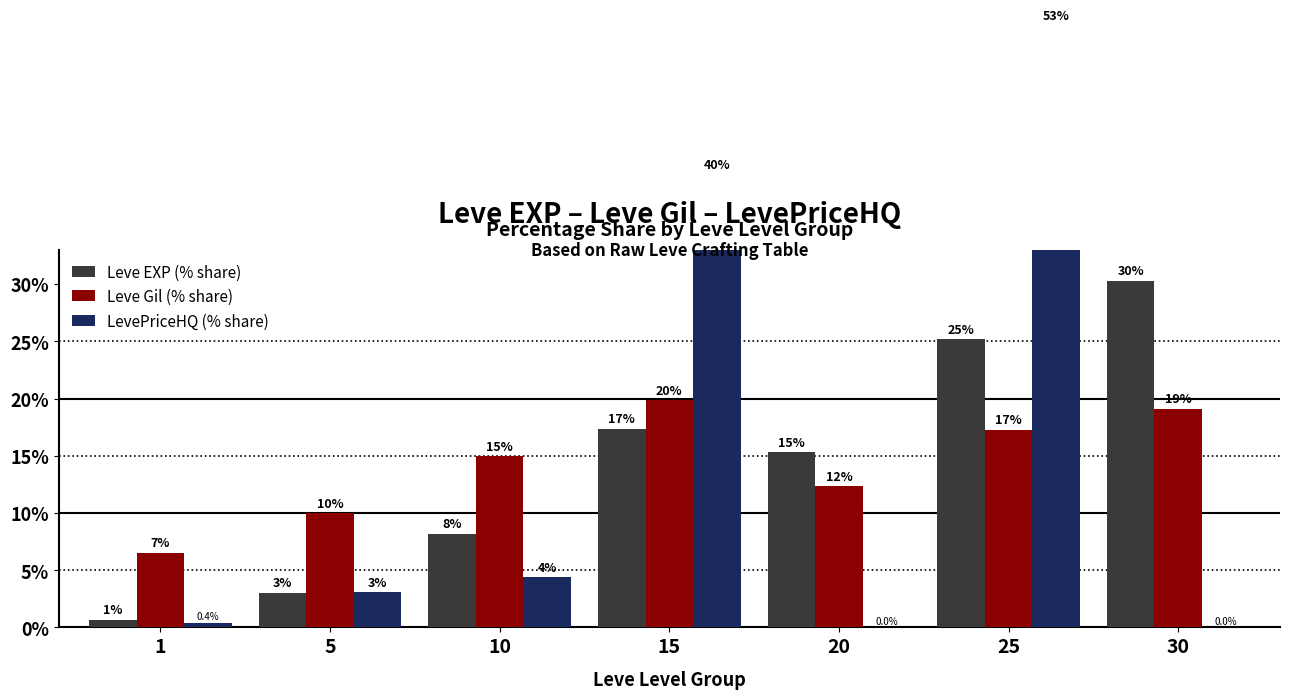

What is the difference between the second highest and second lowest values in the LevePriceHQ (% share) series?

39.5